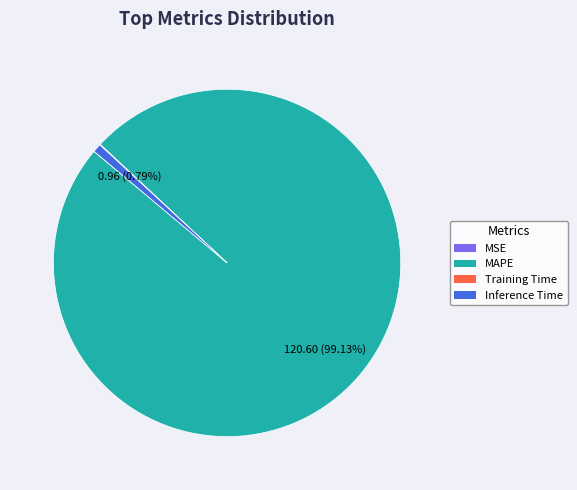

How much of the chart is everything except Inference Time?

99.2%